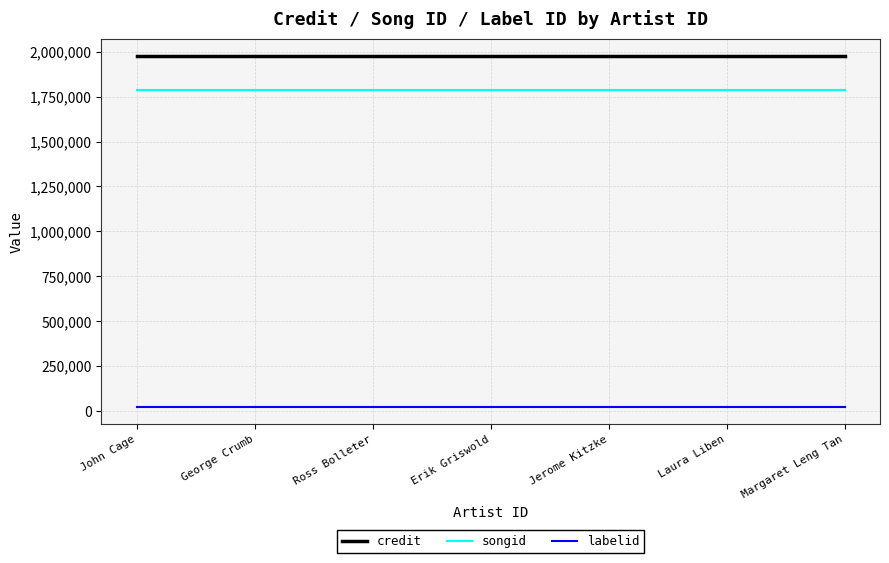

Reading right to left, list all the values displayed in this chart.

credit: 1976000	1976000	1976000	1976000	1976000	1976000	1976000
songid: 1786988	1786988	1786988	1786988	1786988	1786988	1786988
labelid: 22583	22583	22583	22583	22583	22583	22583